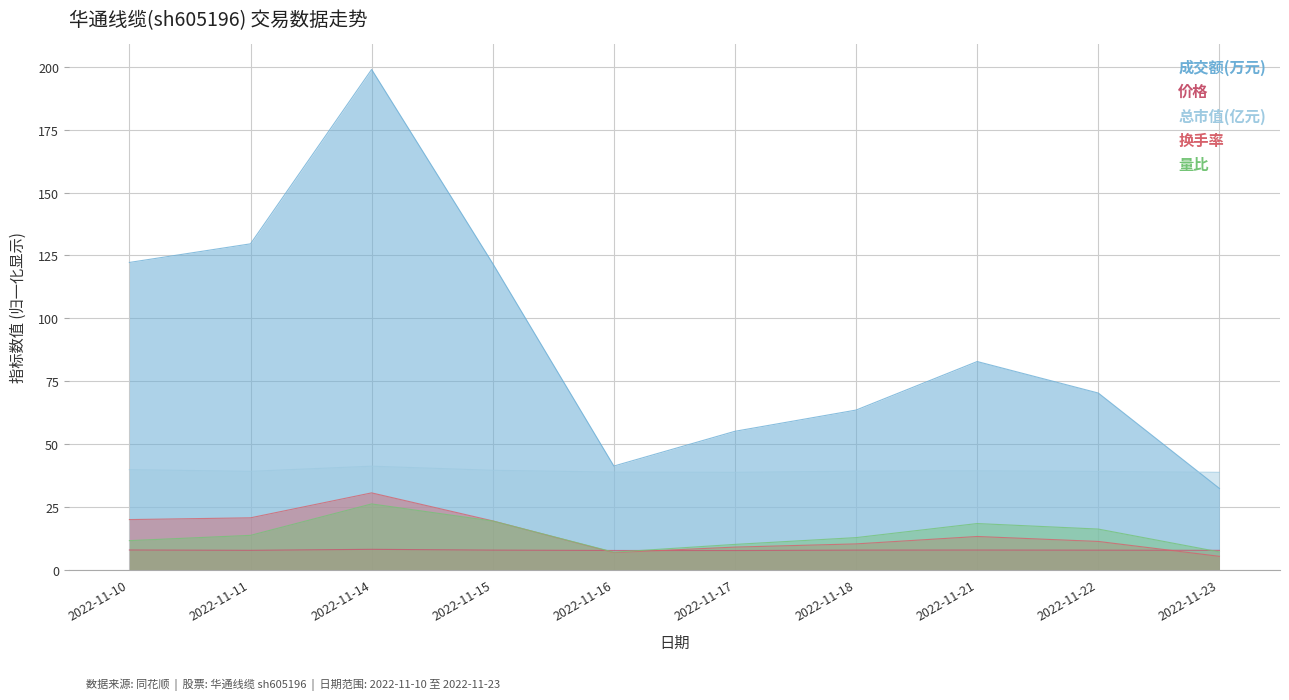

Reading right to left, list all the values displayed in this chart.

成交额(万元): 32.3	70.2	82.8	63.5	55.0	41.2	121.8	199.0	129.6	122.2
价格: 7.6	7.7	7.8	7.7	7.6	7.6	7.7	8.0	7.6	7.8
总市值(亿元): 38.7	39.0	39.3	39.1	38.7	38.8	39.5	41.1	39.1	39.7
换手率: 5.2	11.2	13.1	10.2	8.9	6.8	19.4	30.5	20.6	19.9
量比: 7.0	16.1	18.3	12.7	10.0	6.9	19.3	26.1	13.6	11.5